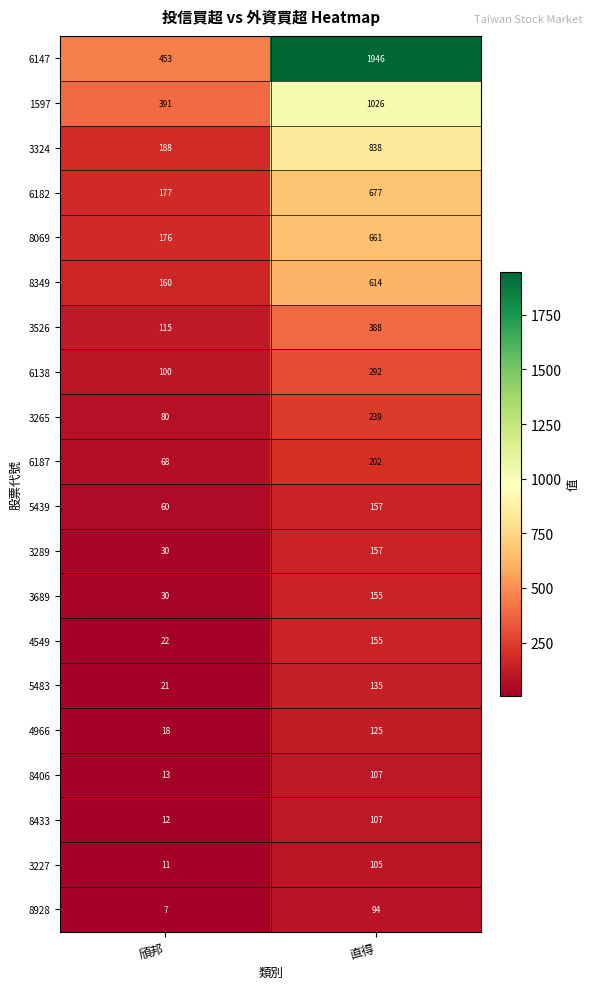

The 6187 series shows 202 at 直得. True or false?

True